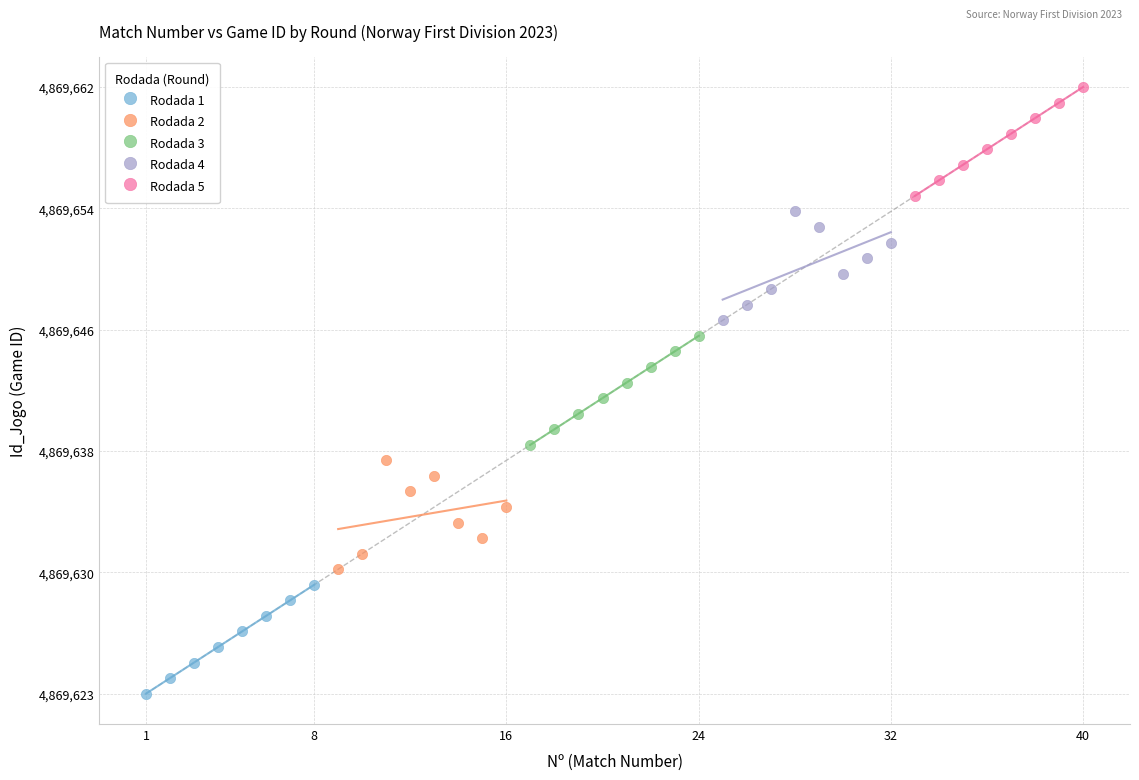

What are all the series names shown in the legend?

Rodada 1, Rodada 2, Rodada 3, Rodada 4, Rodada 5